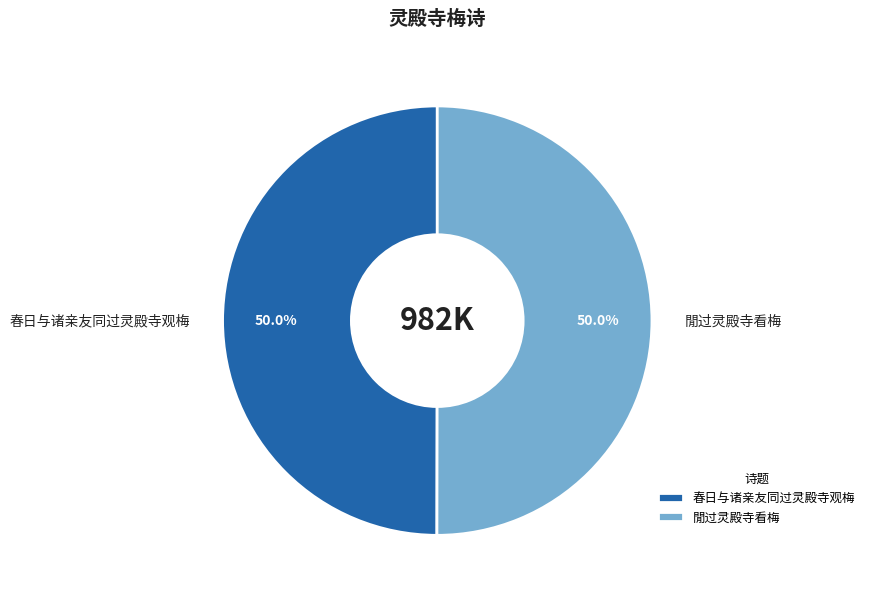

How much of the chart is everything except 春日与诸亲友同过灵殿寺观梅?

50.0%